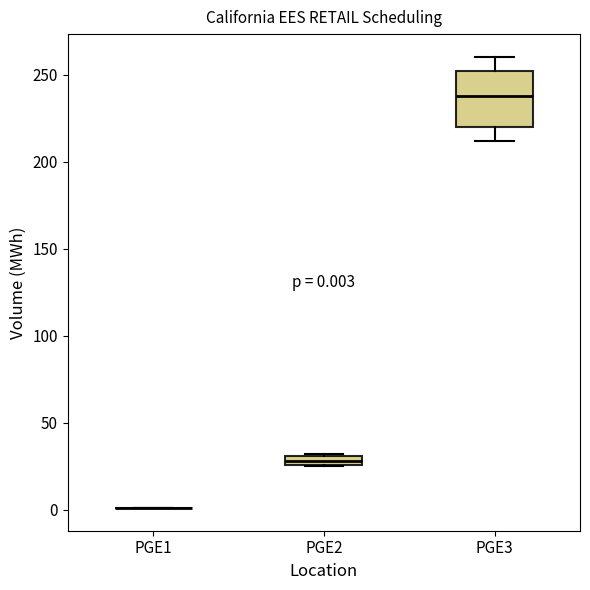

Which box is the tallest, from its lower edge to its upper edge?

PGE3